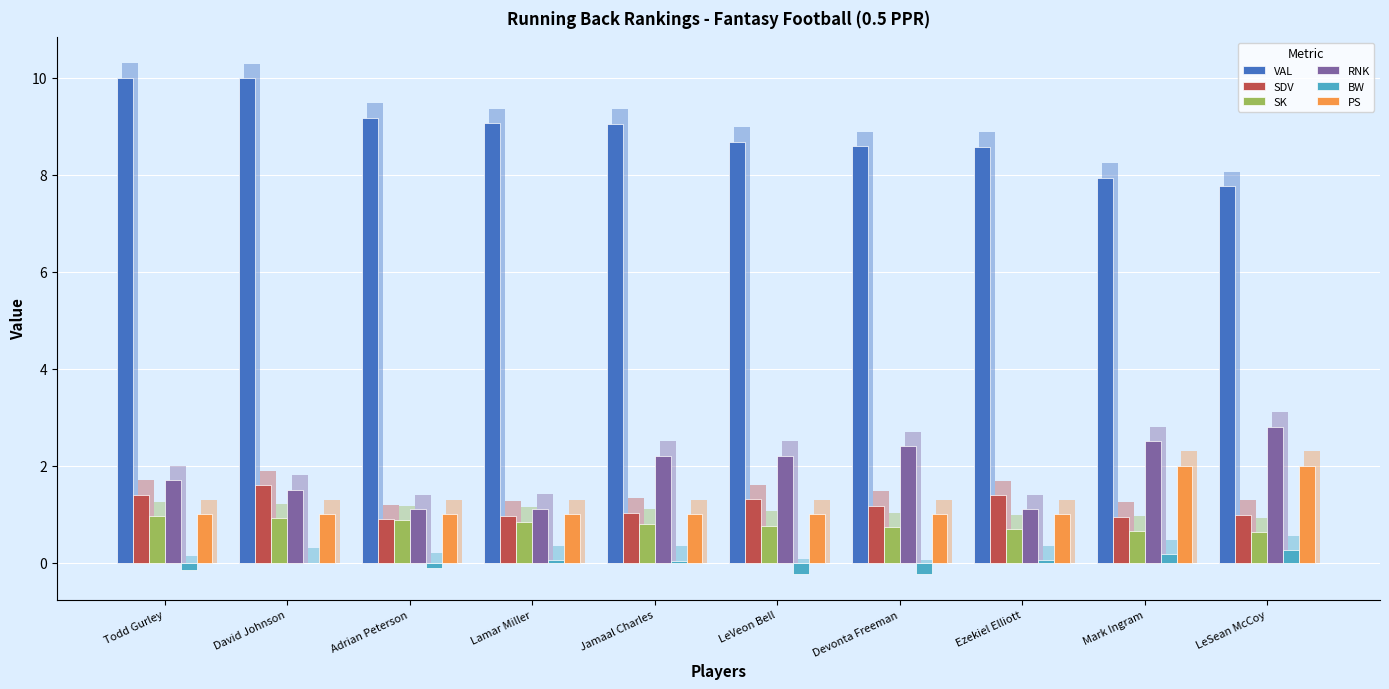

What position from the left is Mark Ingram?

9